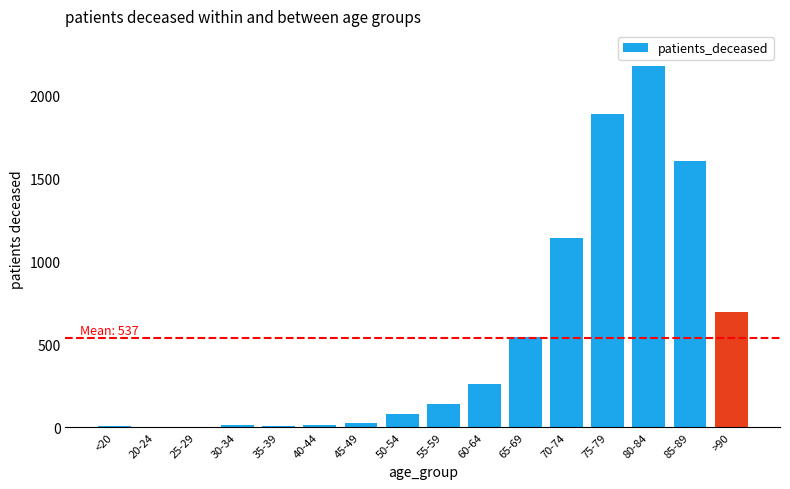

What is the maximum value shown in the chart?

2175